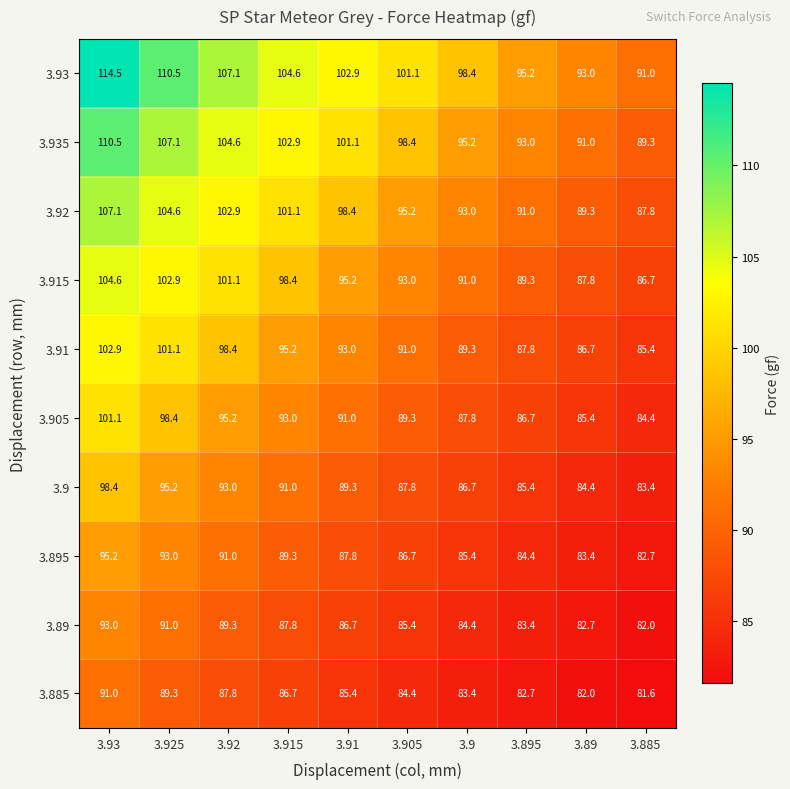

Where does the 3.93 series first go above 102?

3.93